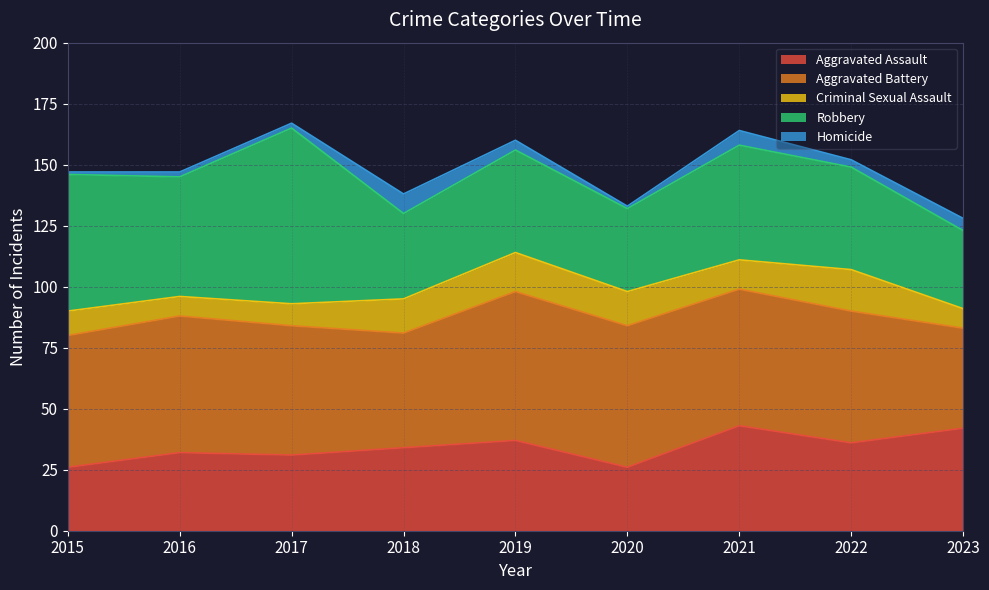

What are all the series names shown in the legend?

Aggravated Assault, Aggravated Battery, Criminal Sexual Assault, Robbery, Homicide